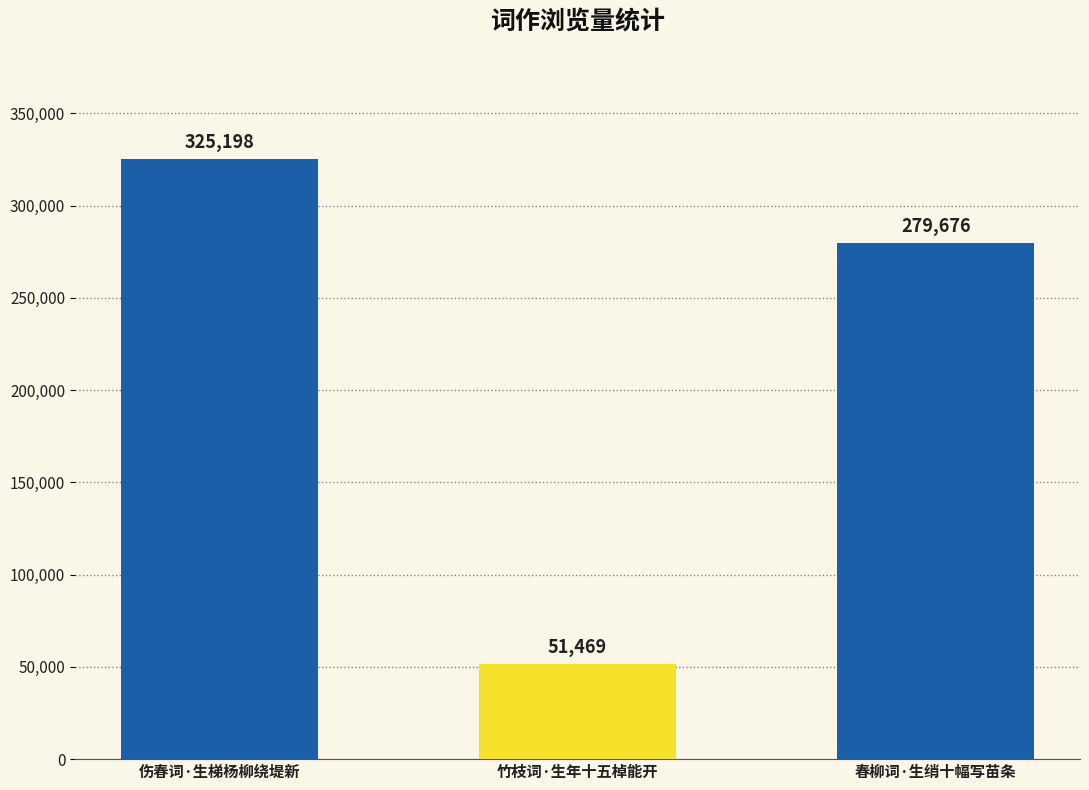

How many values are below 279676?

1